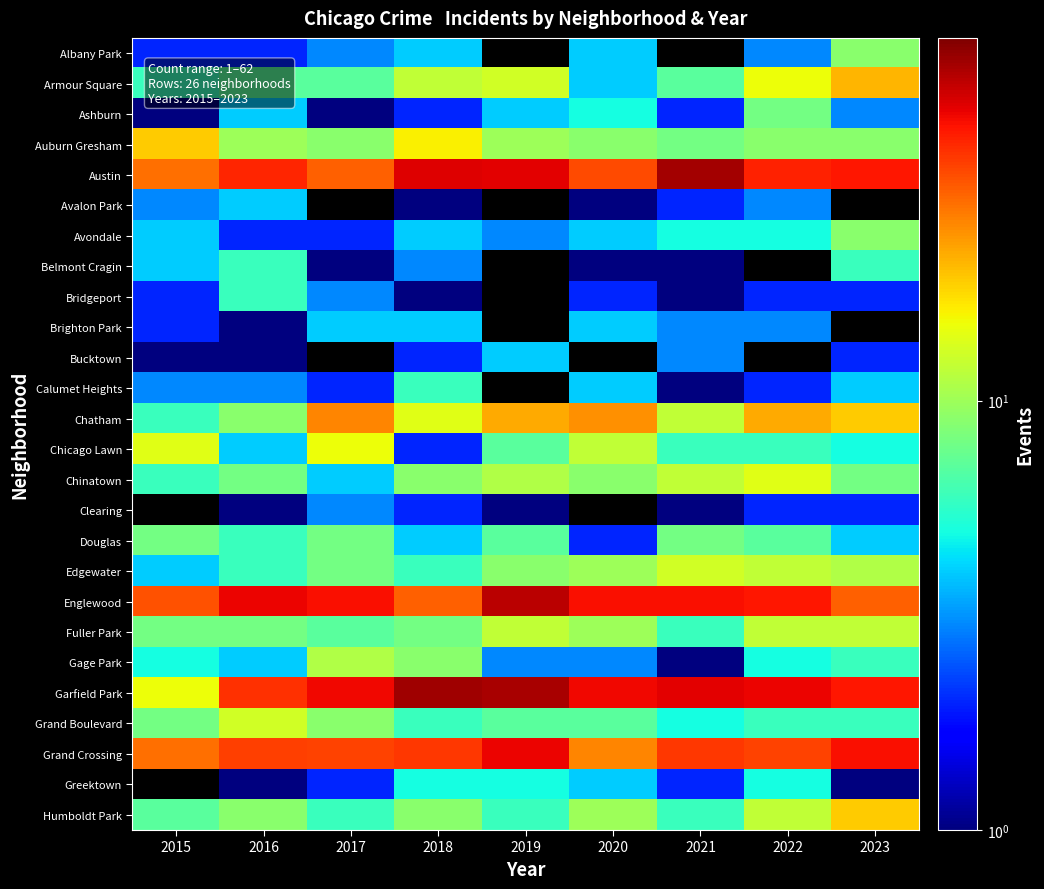

Read the Clearing value at 2022.

2.0